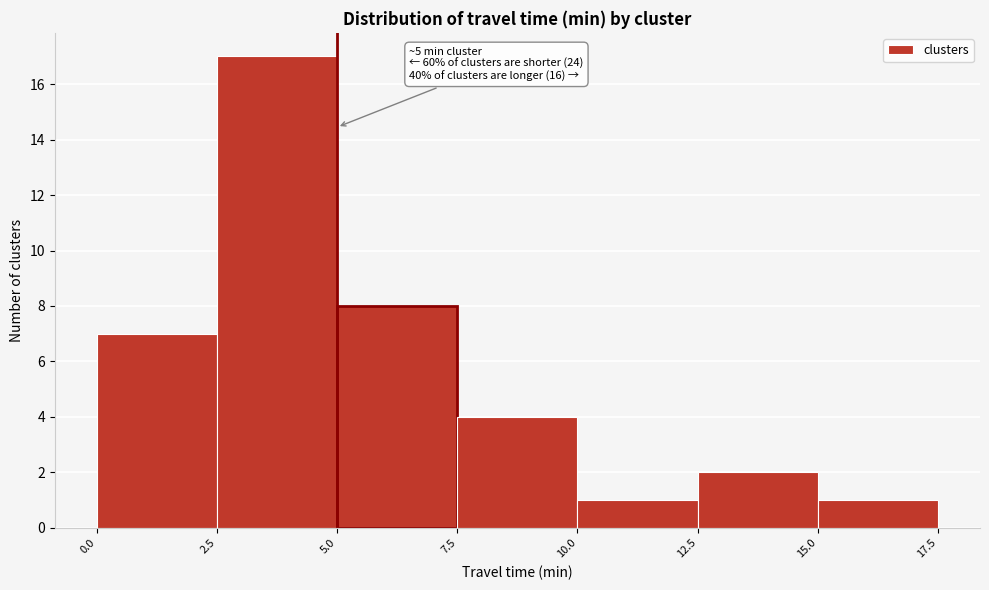

Over which range of the x-axis is the bar tallest?

2.5 to 5.0